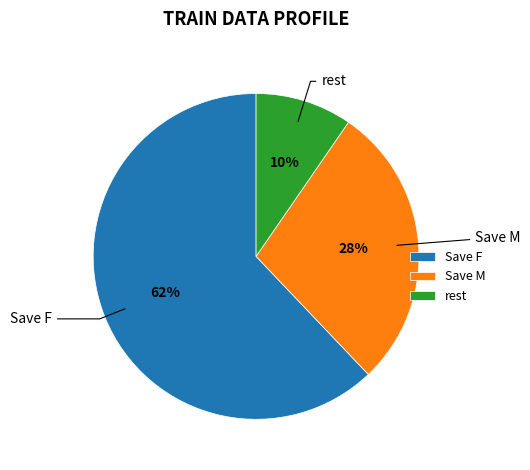

How many segments does this pie chart have?

3